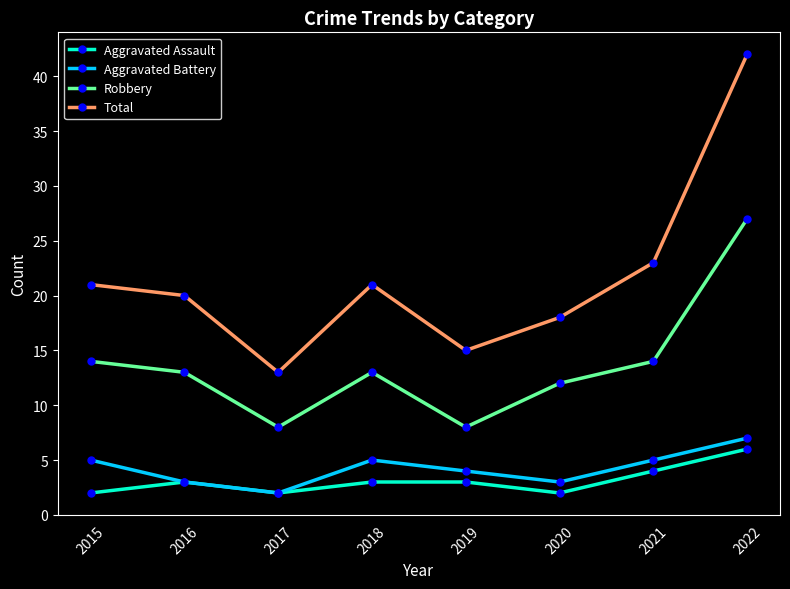

True or false: Aggravated Assault and Robbery cross at least once.

False